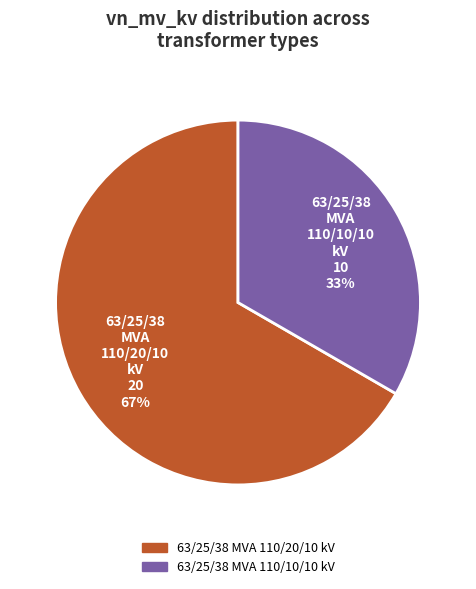

Is the sum of 63/25/38 MVA 110/10/10 kV and 63/25/38 MVA 110/20/10 kV greater than half?

Yes